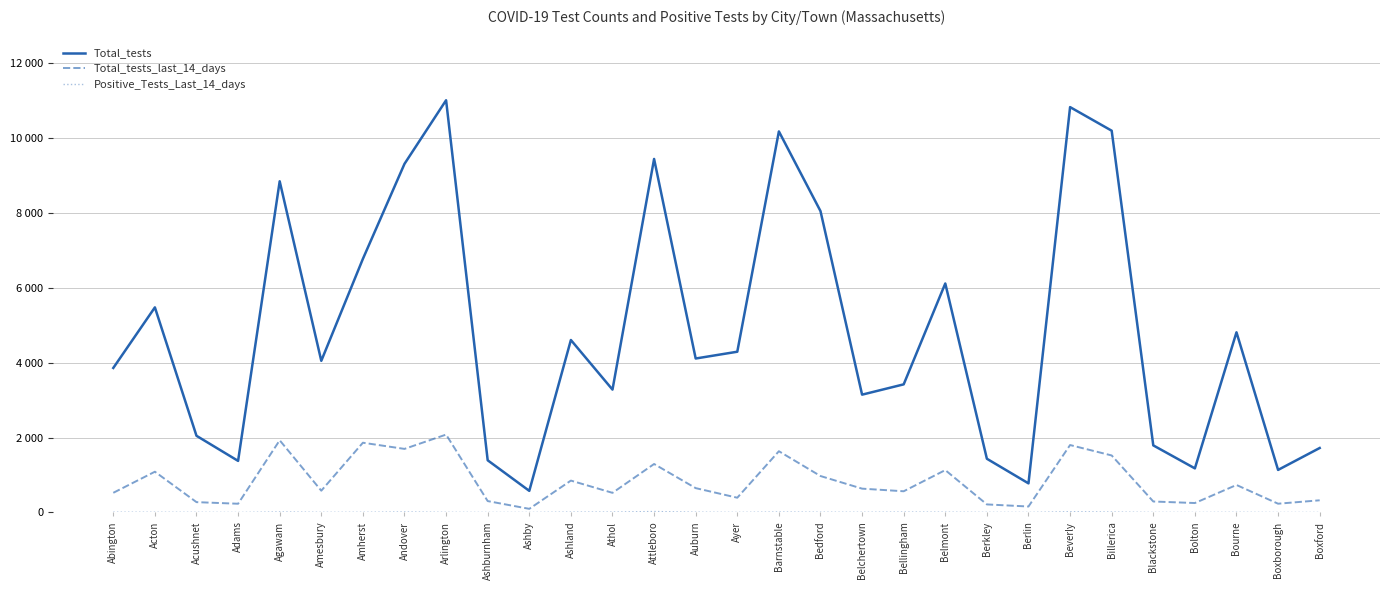

What are all the series names shown in the legend?

Total_tests, Total_tests_last_14_days, Positive_Tests_Last_14_days